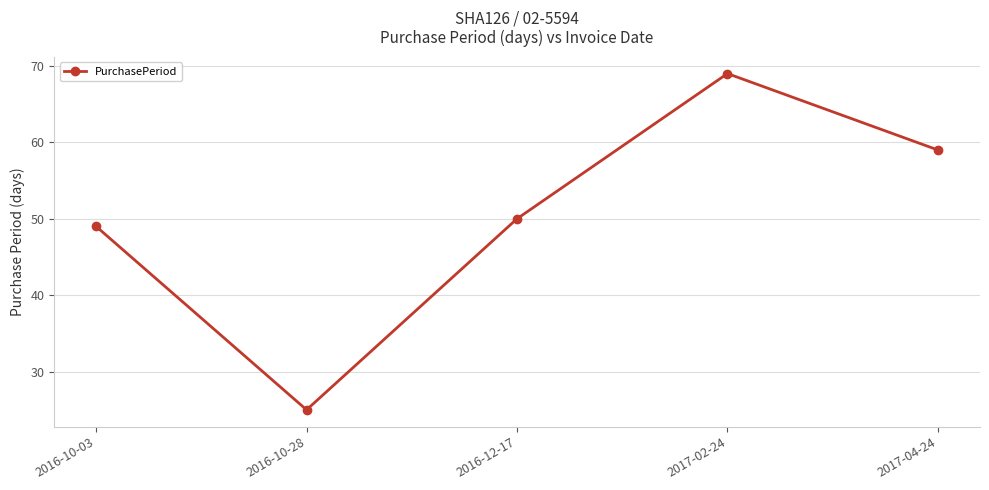

Rank the categories by value from lowest to highest.

2016-10-28, 2016-10-03, 2016-12-17, 2017-04-24, 2017-02-24